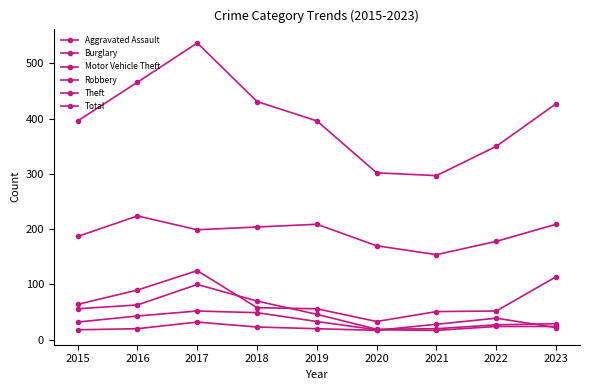

How many distinct data groups are displayed?

6